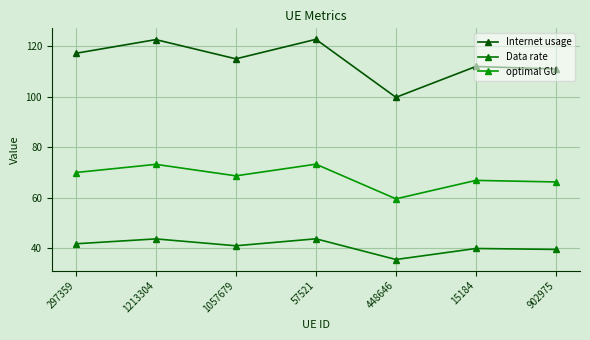

Which series has the largest range (max minus min)?

Internet usage